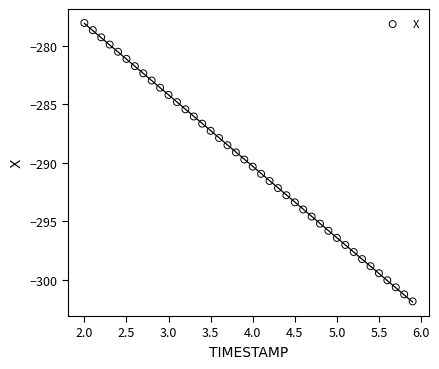

What is the range of X values (max minus min)?

3.9